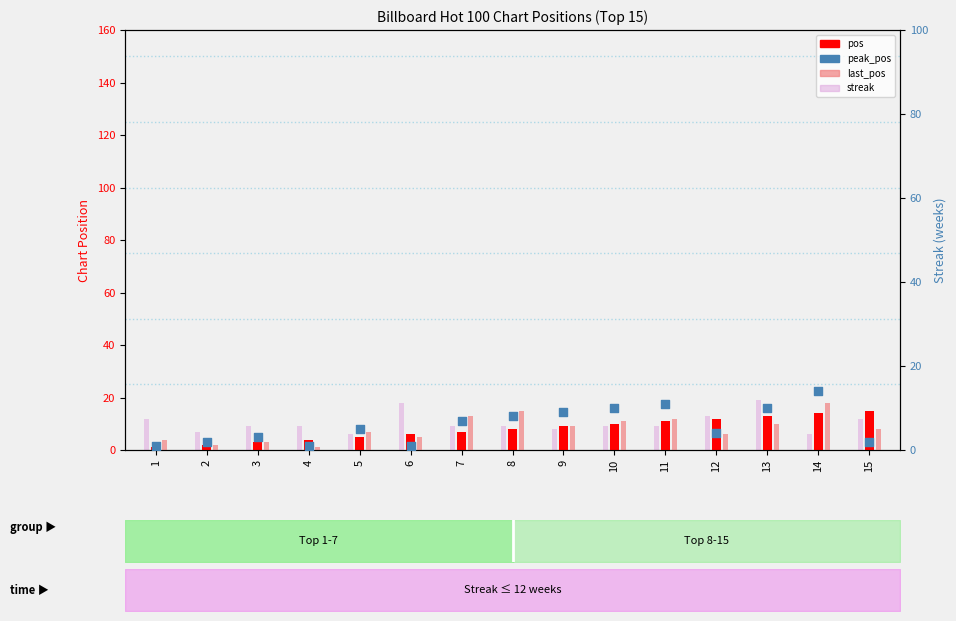

What are all the series names shown in the legend?

pos, last_pos, streak, peak_pos